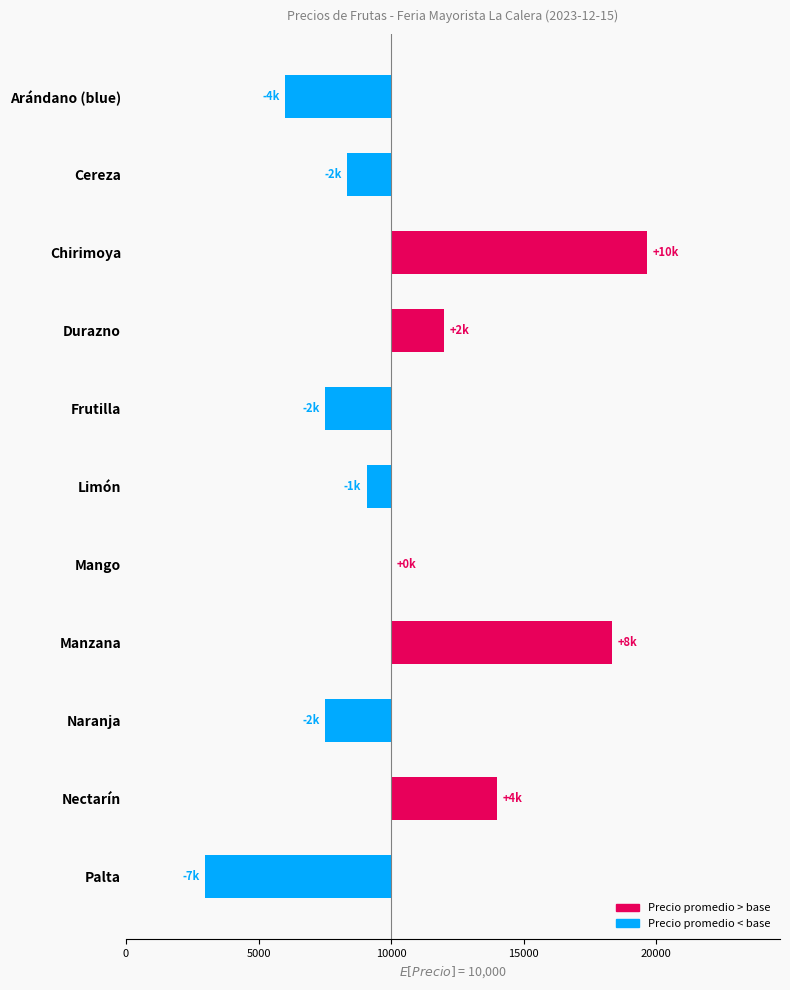

Reading left to right, transcribe all the data shown in this chart.

-4000	-1667	9667	2000	-2495	-927	0	8333	-2500	4000	-7011